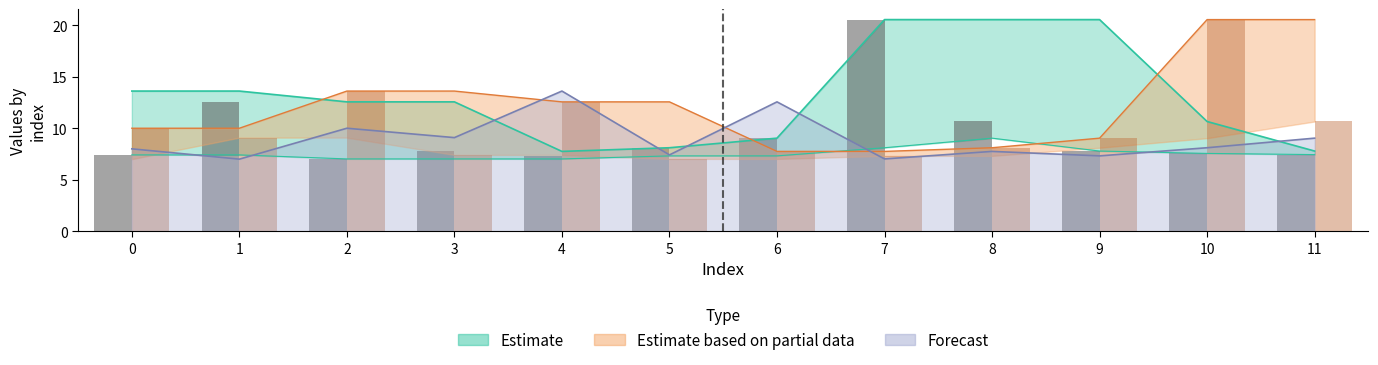

List the labels in order of value, smallest first.

2, 4, 0, 11, 10, 3, 9, 5, 6, 8, 1, 7